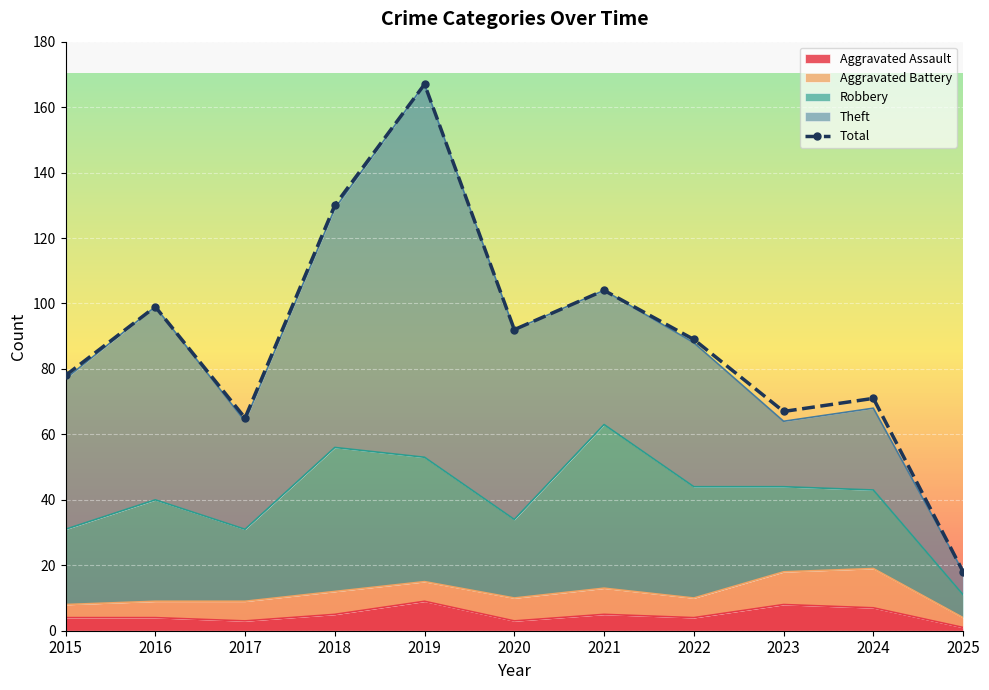

Rank the categories by value from highest to lowest.

2019, 2018, 2021, 2016, 2020, 2022, 2015, 2024, 2023, 2017, 2025